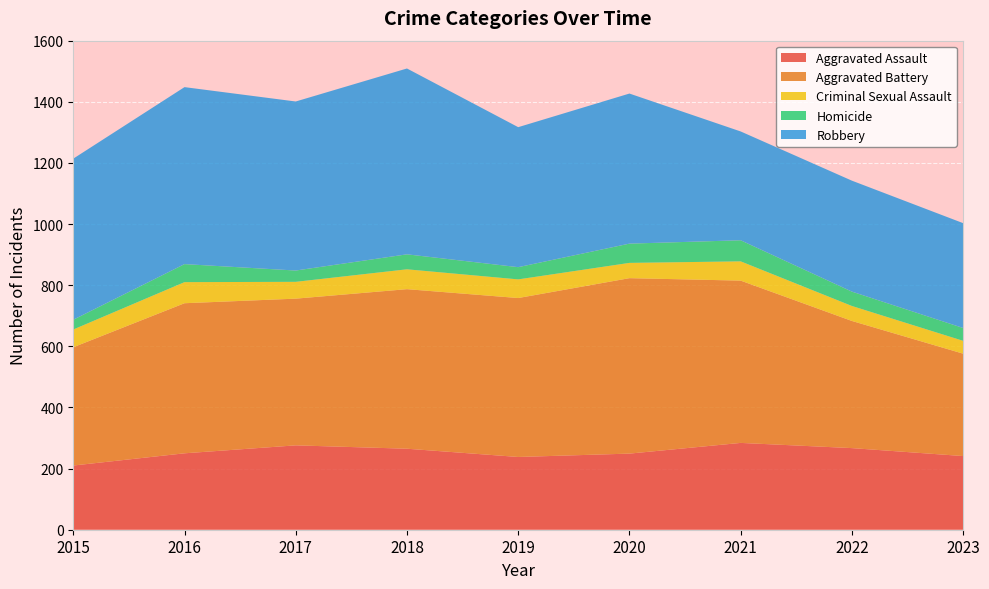

Reading left to right, what are all the values shown in this chart?

Aggravated Assault: 210	250	276	265	238	249	284	267	241
Aggravated Battery: 387	491	480	522	520	574	531	416	335
Criminal Sexual Assault: 58	69	55	65	61	50	63	49	42
Homicide: 32	59	37	49	40	63	69	47	42
Robbery: 527	579	553	608	458	491	356	363	343